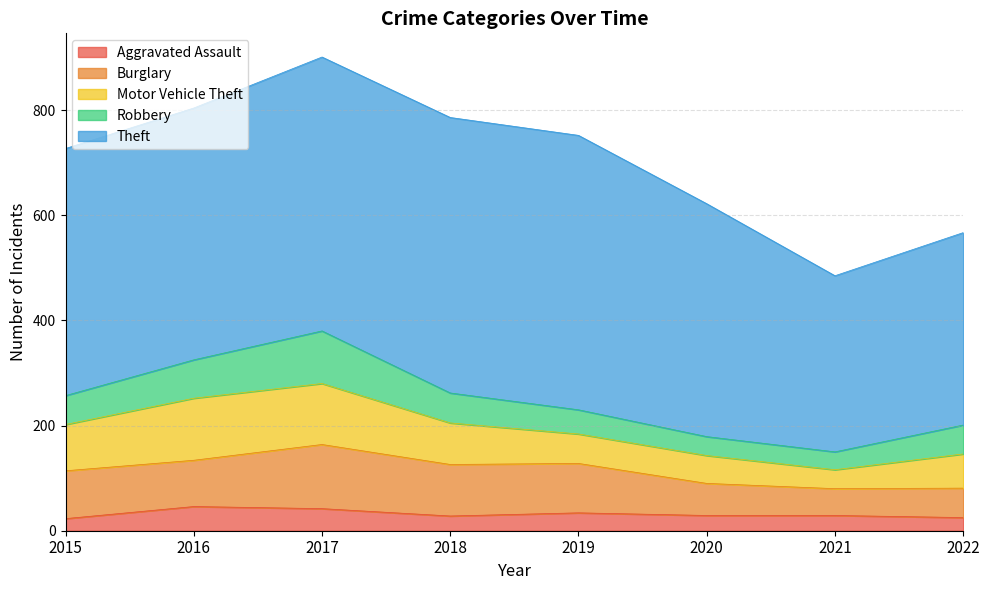

At which label does Theft first exceed 479?

2017